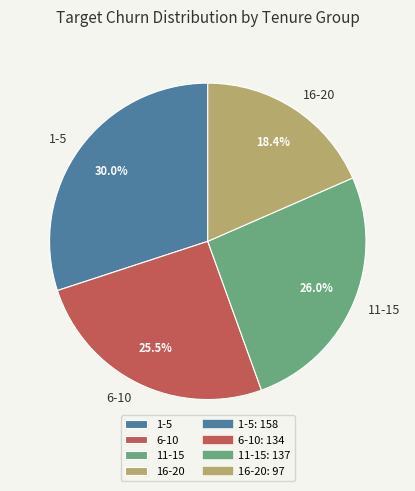

To the nearest percent, what is the difference between the largest and smallest slice percentages?

12%